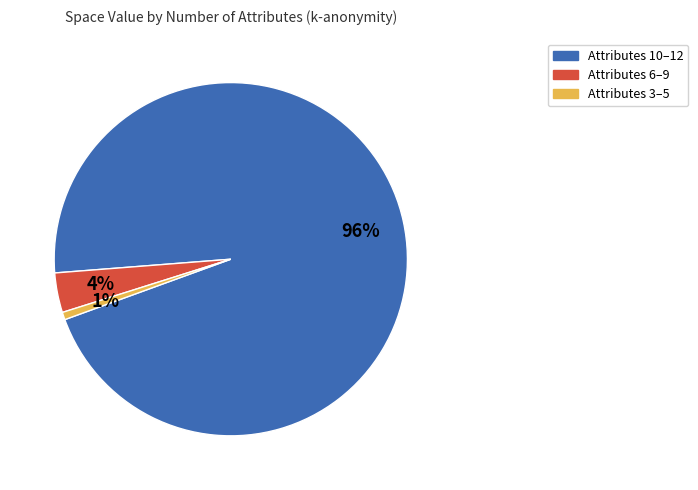

How many slices are in this pie chart?

3